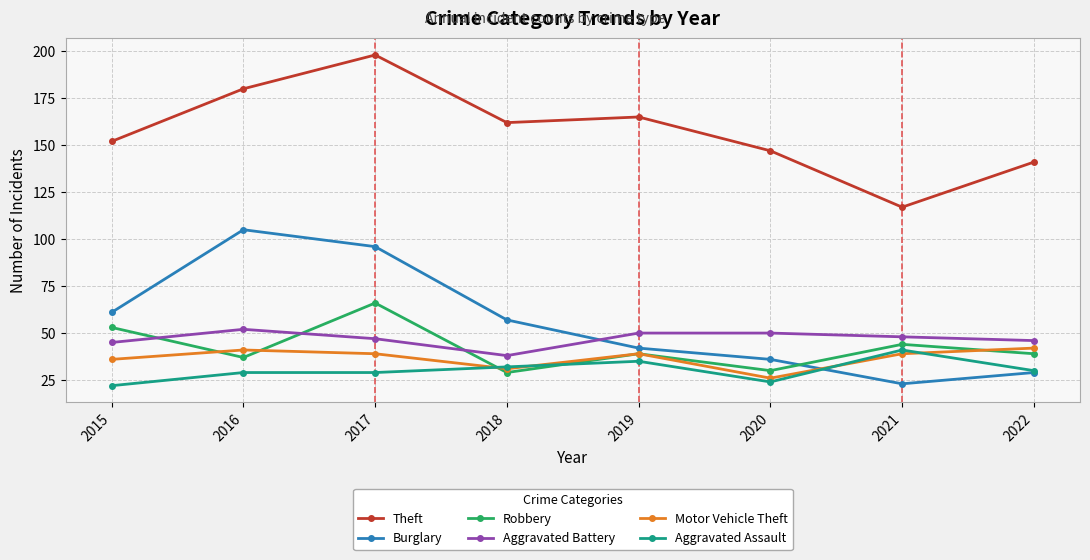

How many lines are shown in the chart?

6